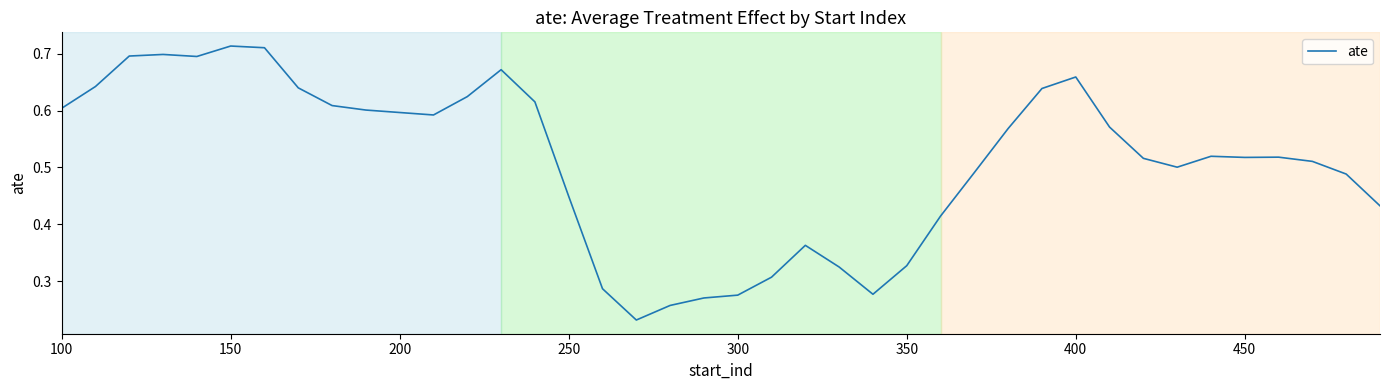

Count the number of categories in the chart.

40